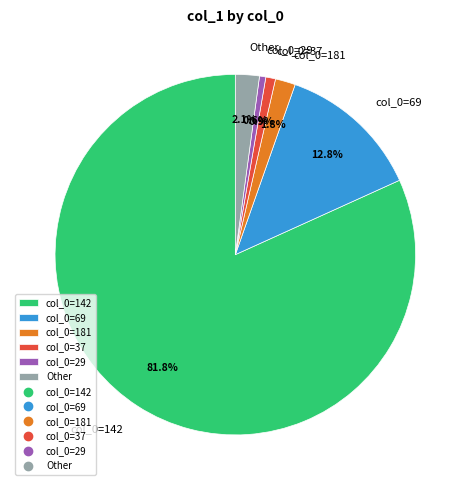

Which category accounts for the majority?

col_0=142